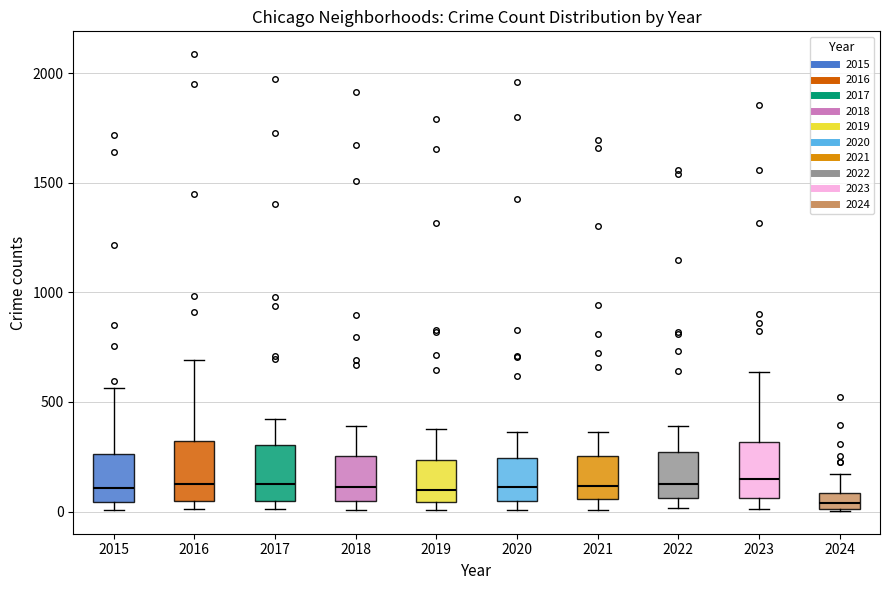

Where does the lower whisker of the box at x = 2023 end on the y-axis? The values are not printed on the chart, so give them approximately, as read against the axis.

0